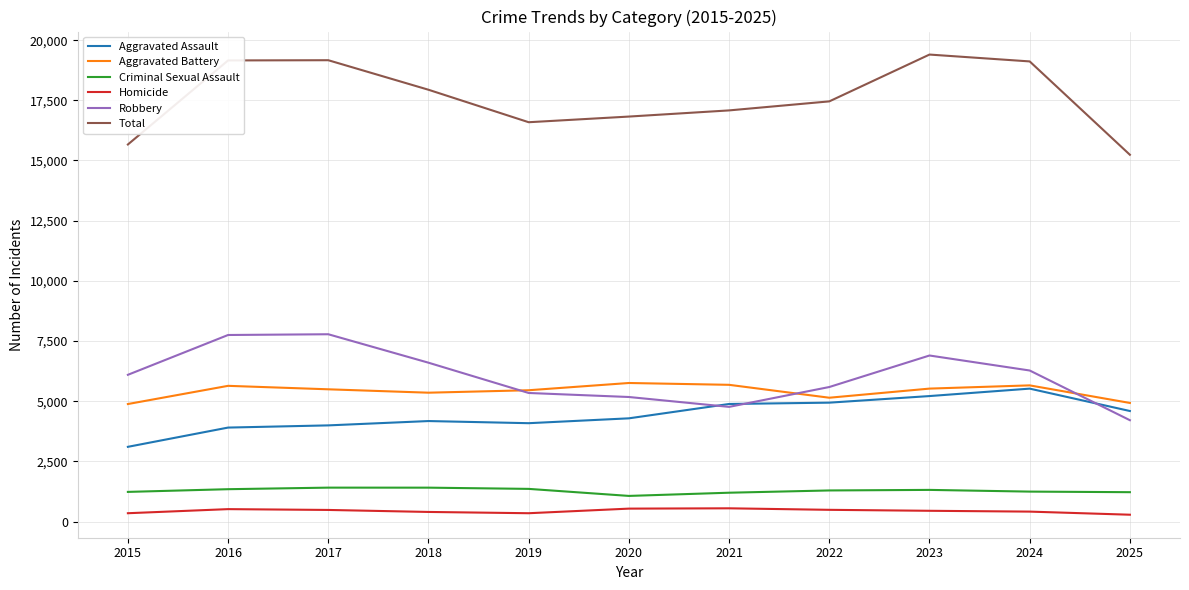

Is it true that Aggravated Battery equals 9948 at 2016?

False